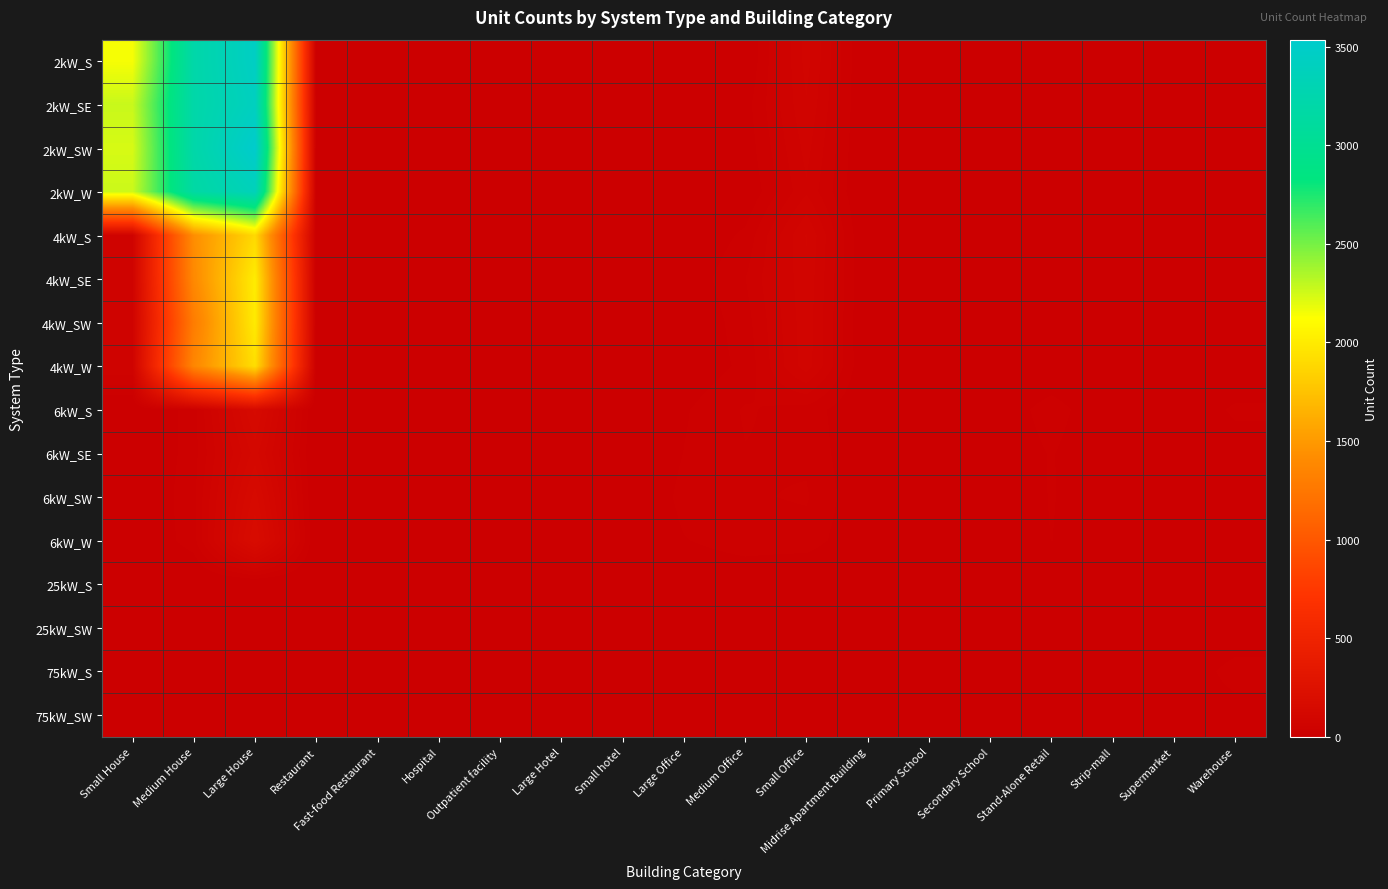

Which series has the widest spread of values?

2kW_SW